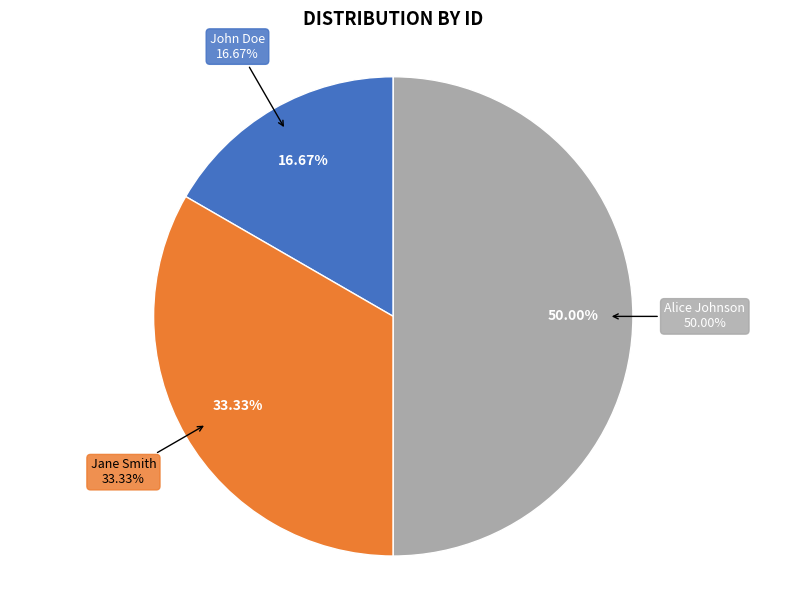

Which slice is the smallest?

John Doe